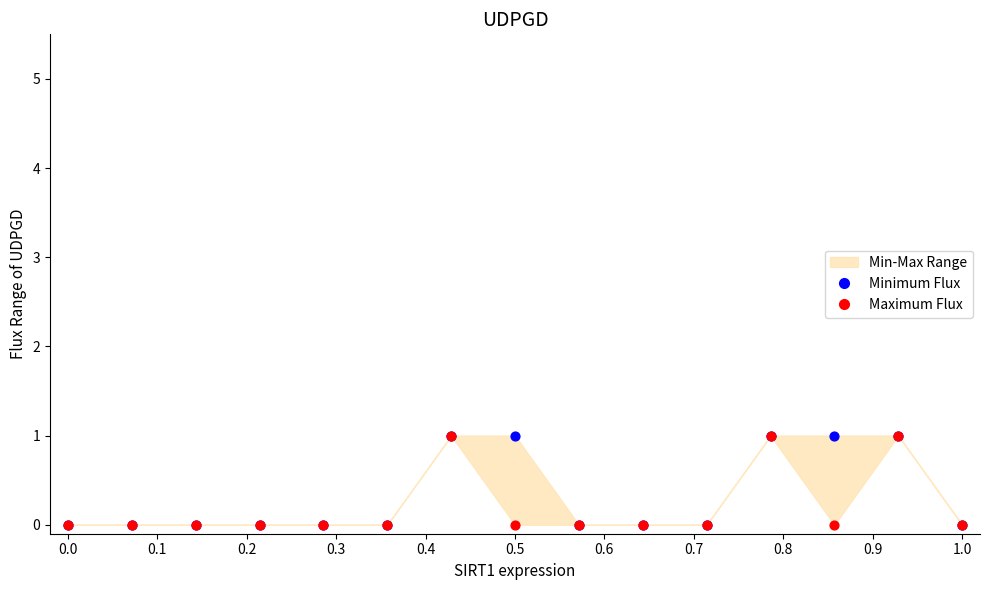

Which series reaches the minimum Y coordinate?

Minimum Flux